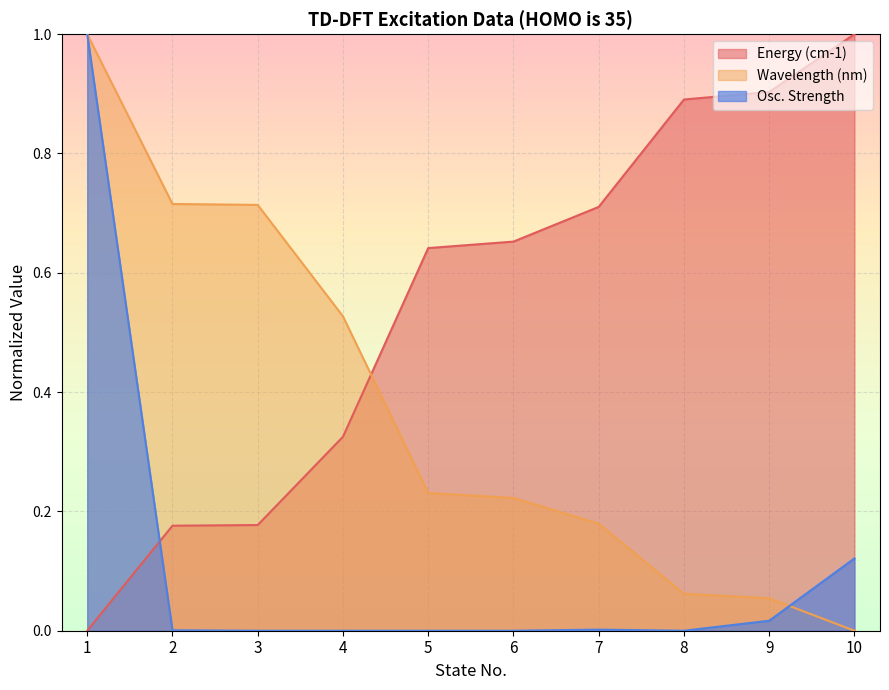

Rank the categories by Energy (cm-1) value from lowest to highest.

1, 2, 3, 4, 5, 6, 7, 8, 9, 10